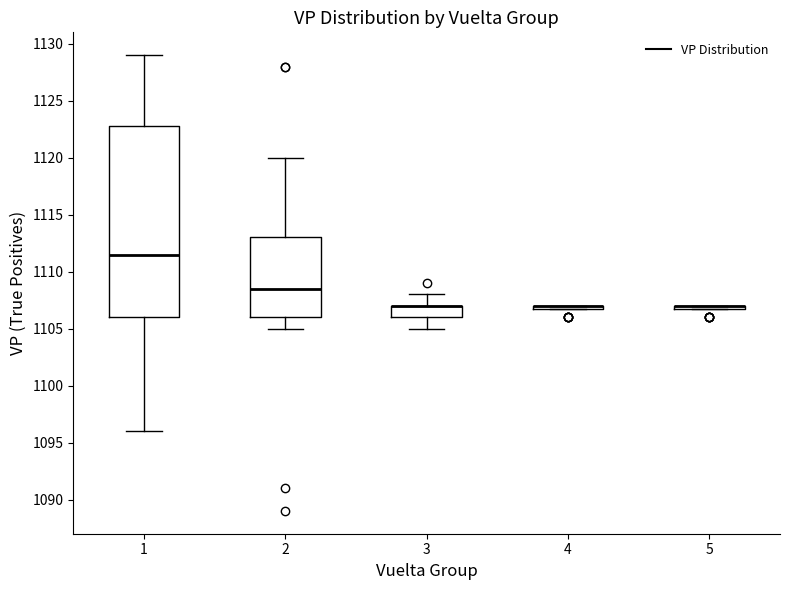

Reading left to right, transcribe this box plot: for each box, give where its median line is, the range the box spans, and where its two whiskers end, as read against the y-axis. The values are not printed on the chart, so give them approximately, as read against the axis.

1: median 1111.5, box 1106.0 to 1123.0, whiskers 1096.0 to 1129.0
2: median 1108.5, box 1106.0 to 1113.0, whiskers 1105.0 to 1120.0
3: median 1107.0 (drawn on the box's upper edge), box 1106.0 to 1107.0, whiskers 1105.0 to 1108.0
4: box collapsed to a line at 1107.0, whiskers 1107.0 to 1107.0
5: box collapsed to a line at 1107.0, whiskers 1107.0 to 1107.0